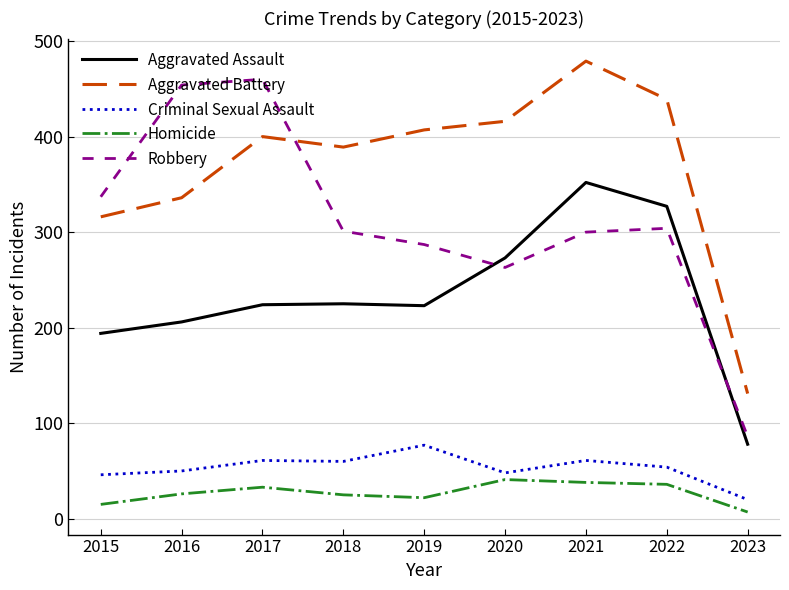

Which category has the lowest value in the Robbery series?

2023